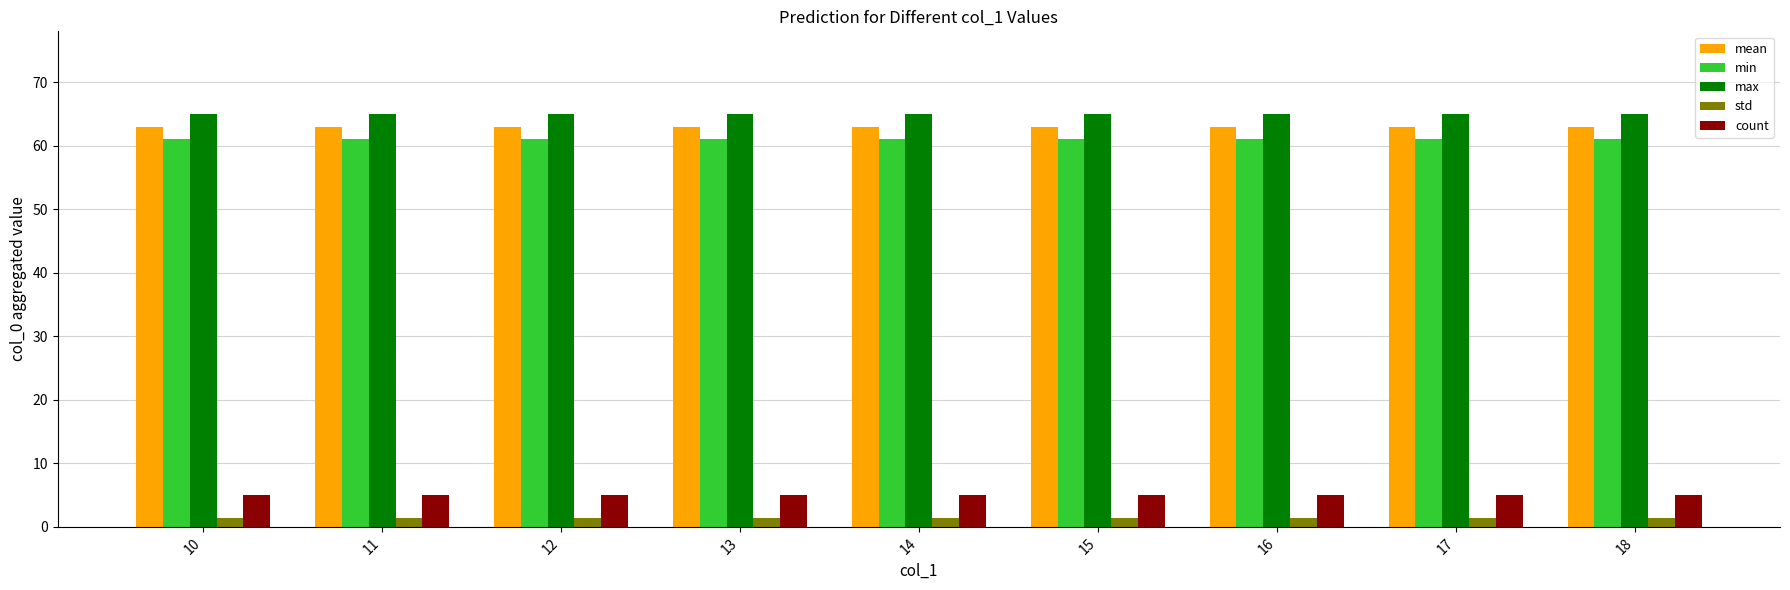

Is the value of std at 14 greater than the value of count at 15?

No